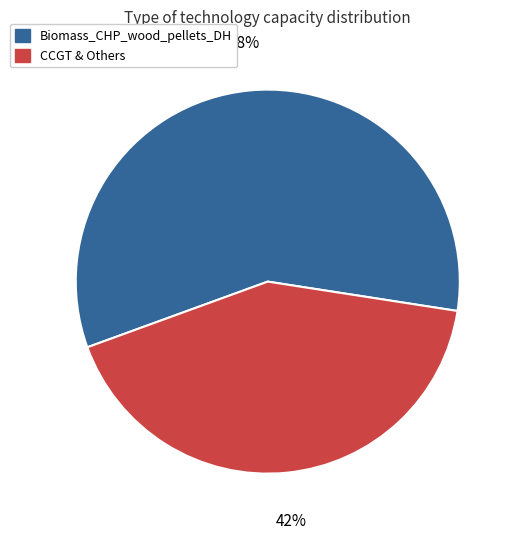

To the nearest percent, what is the difference between the largest and smallest slice percentages?

16%